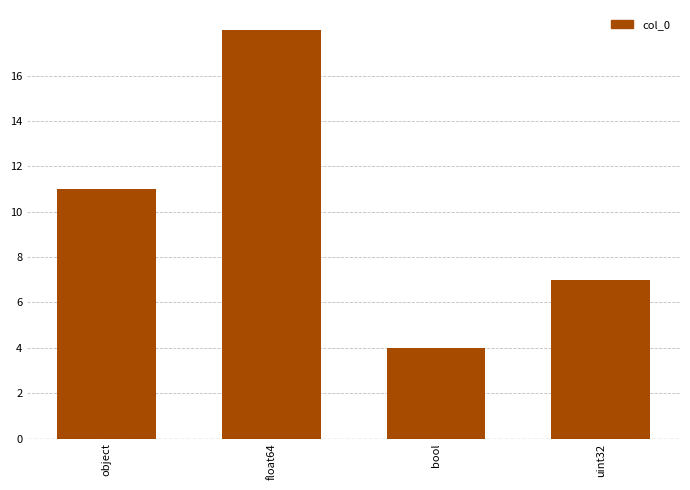

What is the change in value from object to bool?

-7